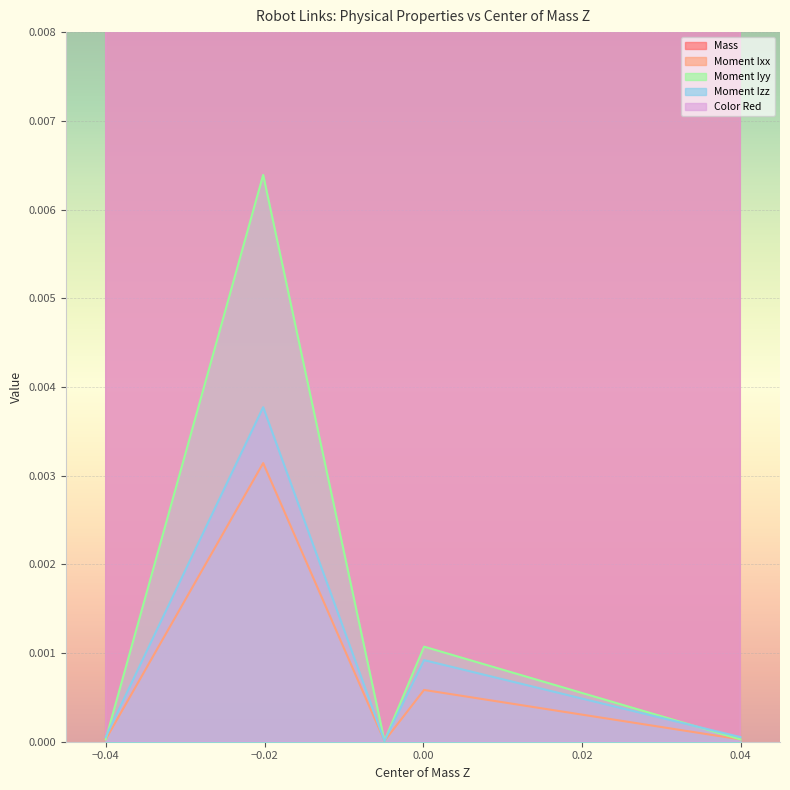

The Color Red series shows 0.5 at RuedaIzquiera_Link. True or false?

False